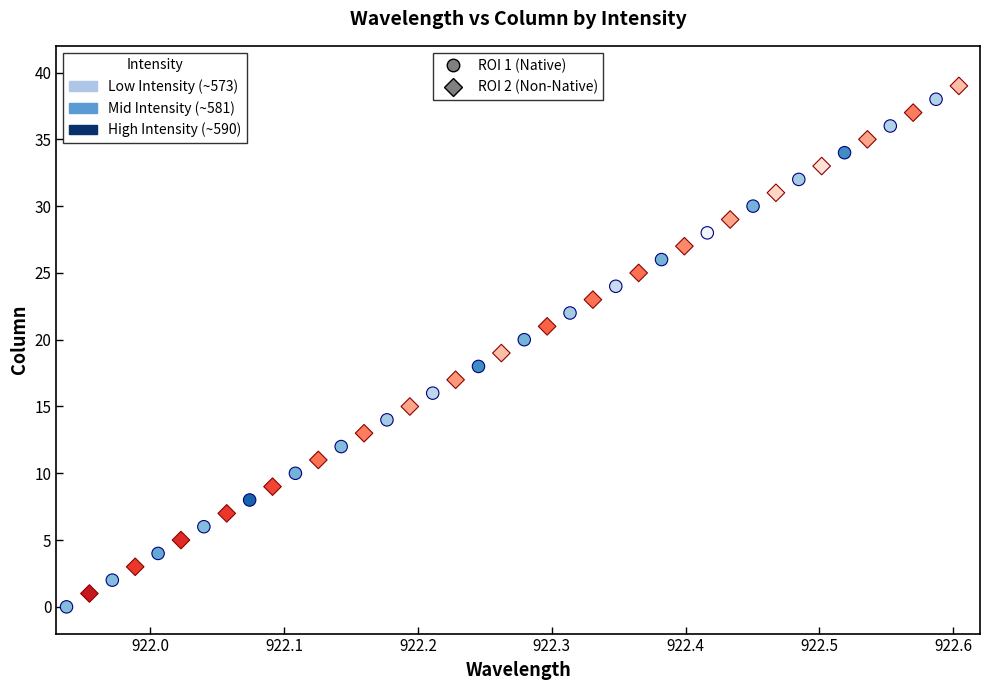

Which series reaches the minimum Y coordinate?

ROI 1 (Native)